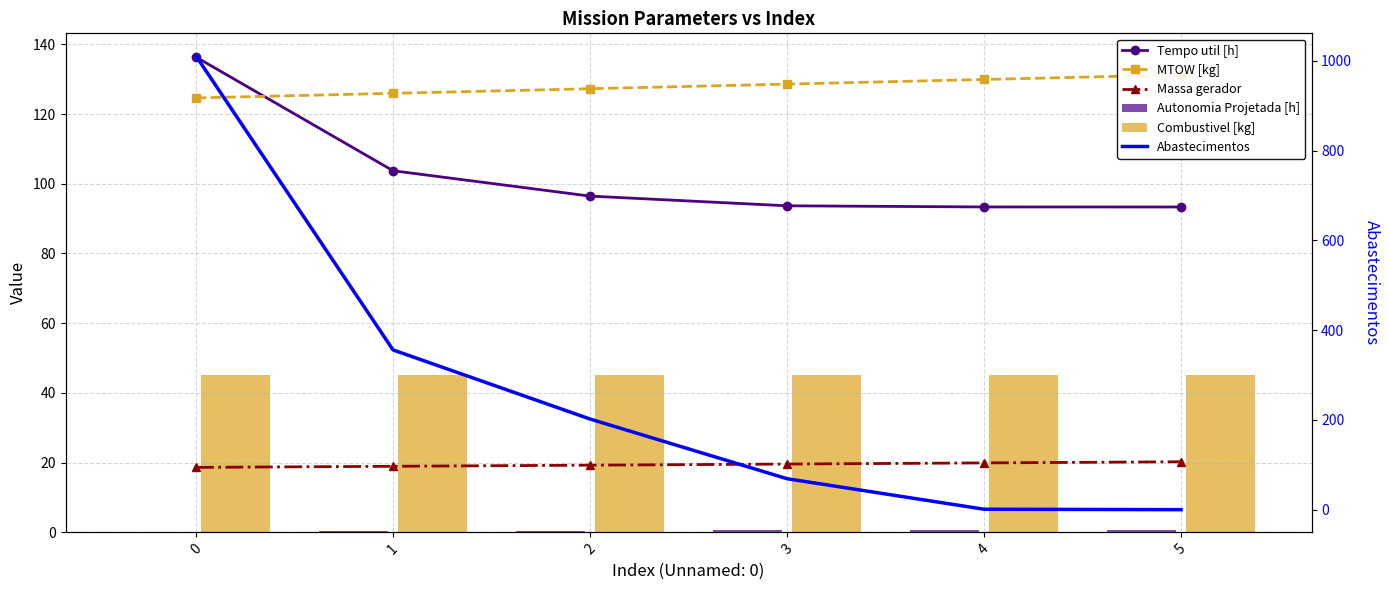

Rank the series at 0 from lowest to highest value.

Autonomia Projetada [h], Massa gerador, Combustivel [kg], MTOW [kg], Tempo util [h], Abastecimentos